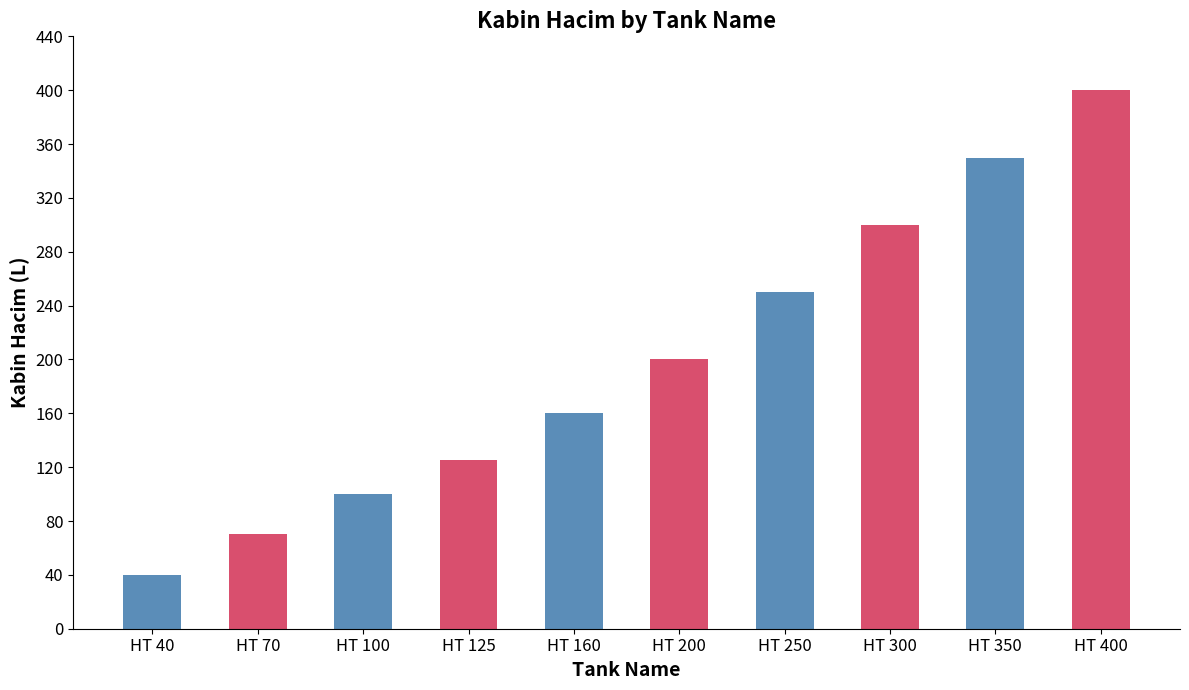

At which label is the value closest to 220?

HT 200